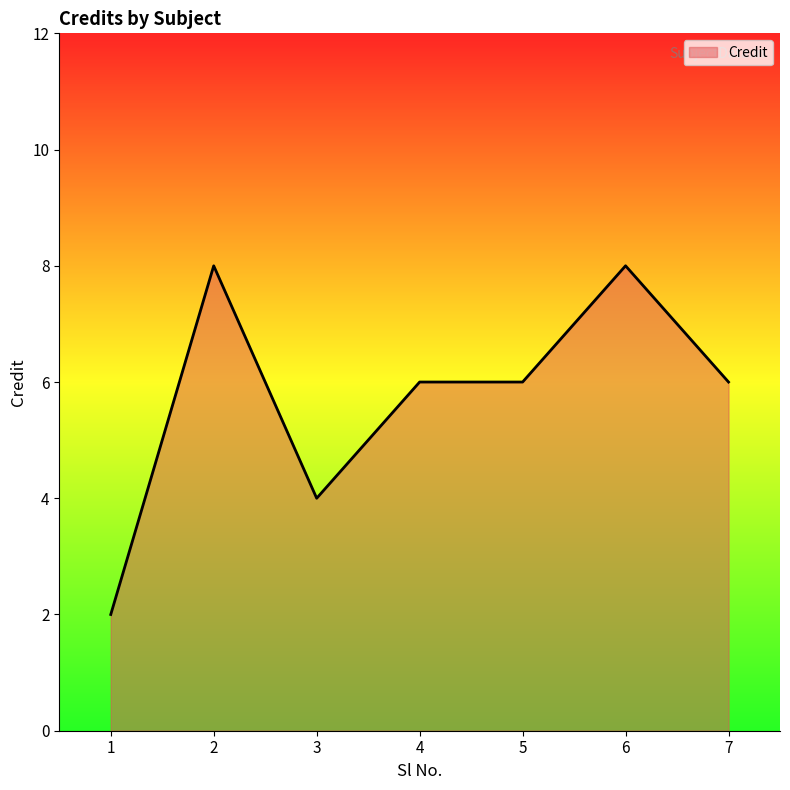

At which category does the data reach its first local peak?

2